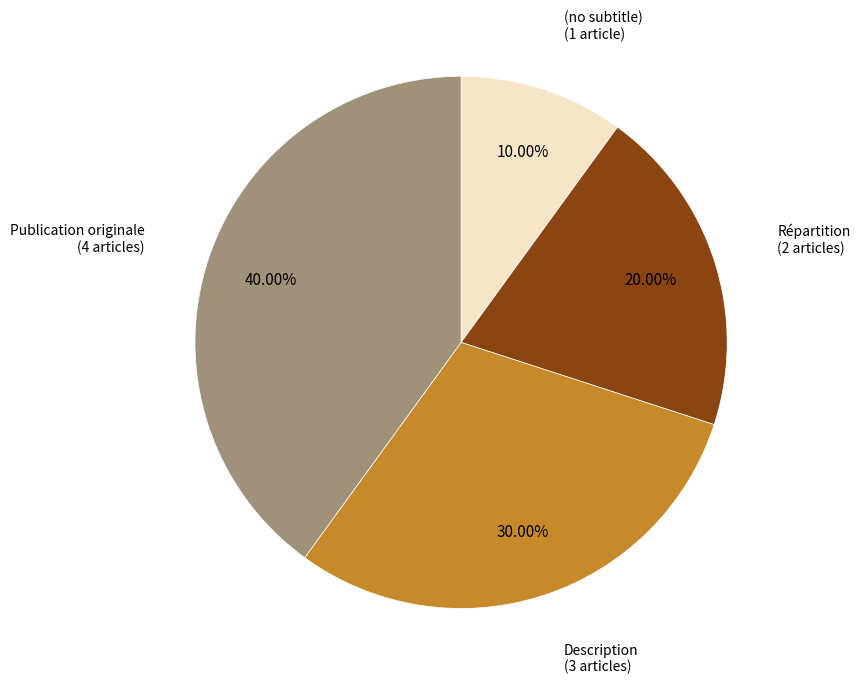

Rank the categories by value from lowest to highest.

(no subtitle), Répartition, Description, Publication originale